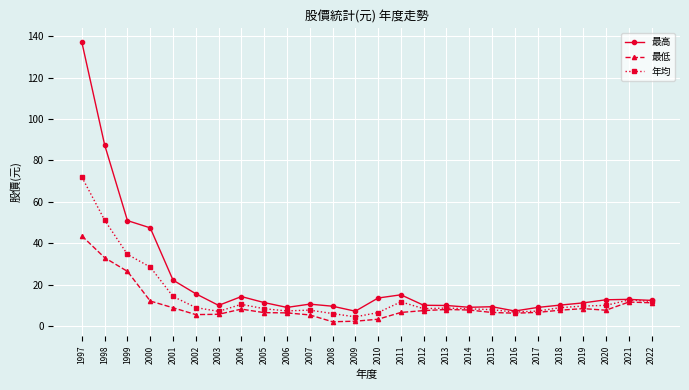

At which label does 最高 first exceed 11?

1997